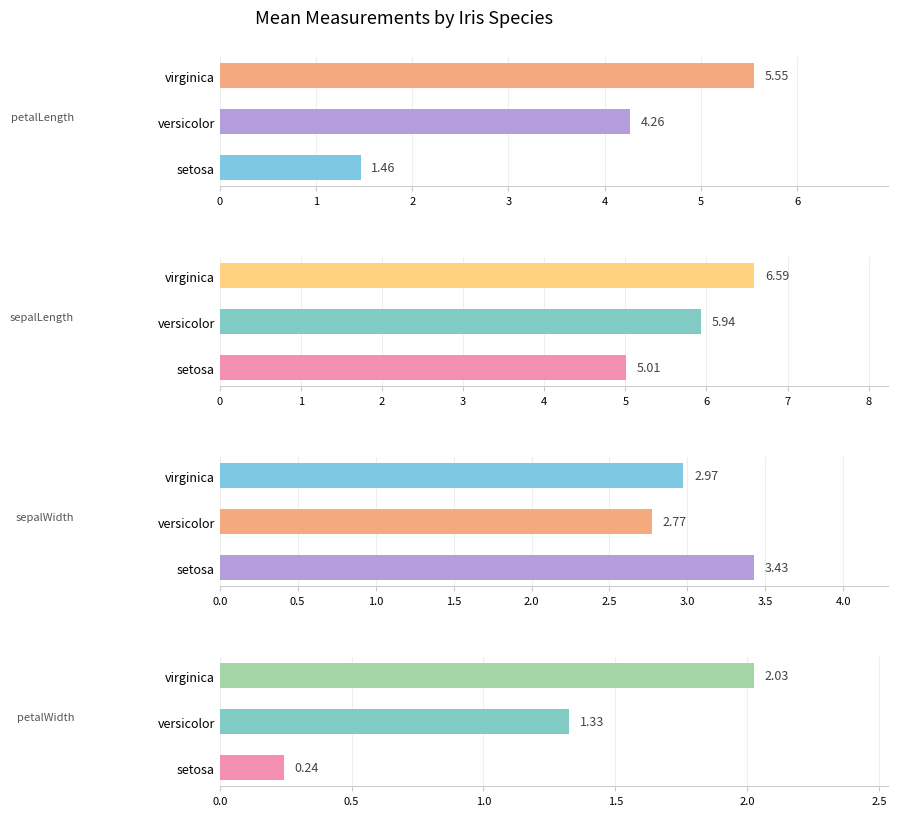

What is the difference between the petalLength values at 2 and 0?

4.1